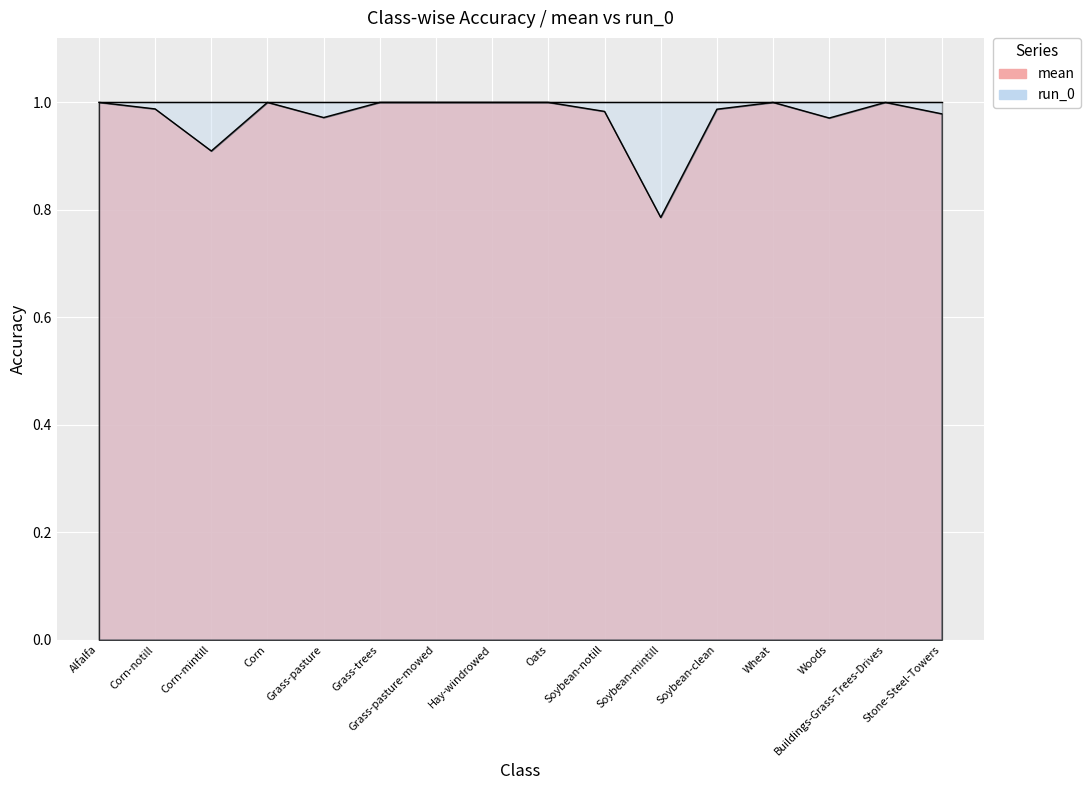

List the labels in order of value, smallest first.

Soybean-mintill, Corn-mintill, Woods, Grass-pasture, Stone-Steel-Towers, Soybean-notill, Soybean-clean, Corn-notill, Alfalfa, Corn, Grass-trees, Grass-pasture-mowed, Hay-windrowed, Oats, Wheat, Buildings-Grass-Trees-Drives